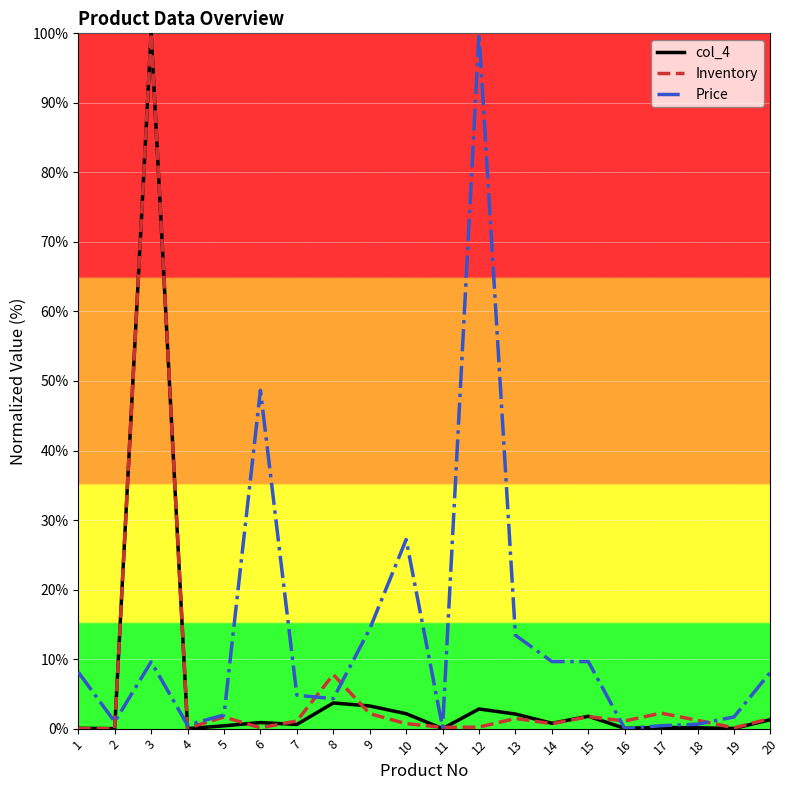

What is the spread (max minus min) of values at 8?

4.1